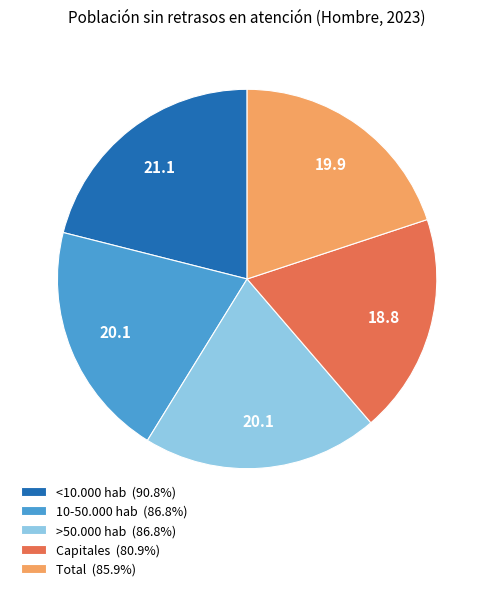

Is there a majority slice in this chart?

No